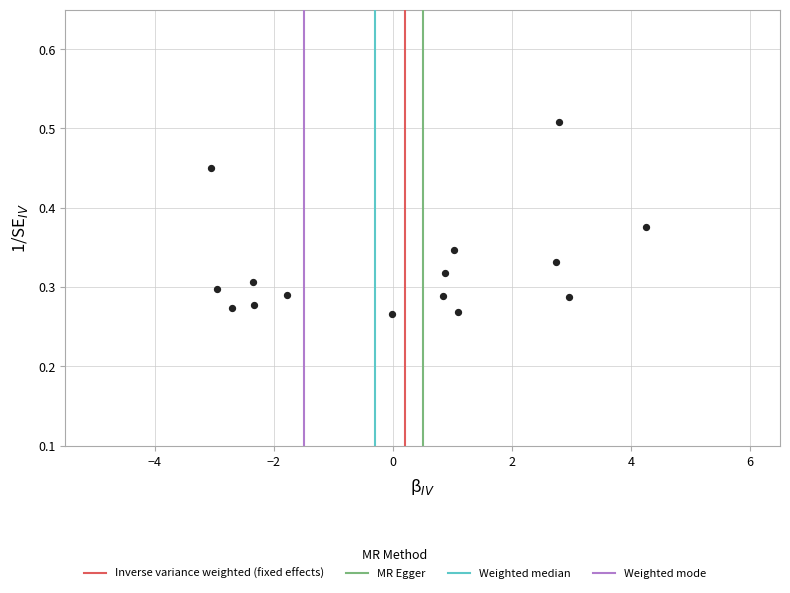

What is the range of X values (max minus min)?

7.3